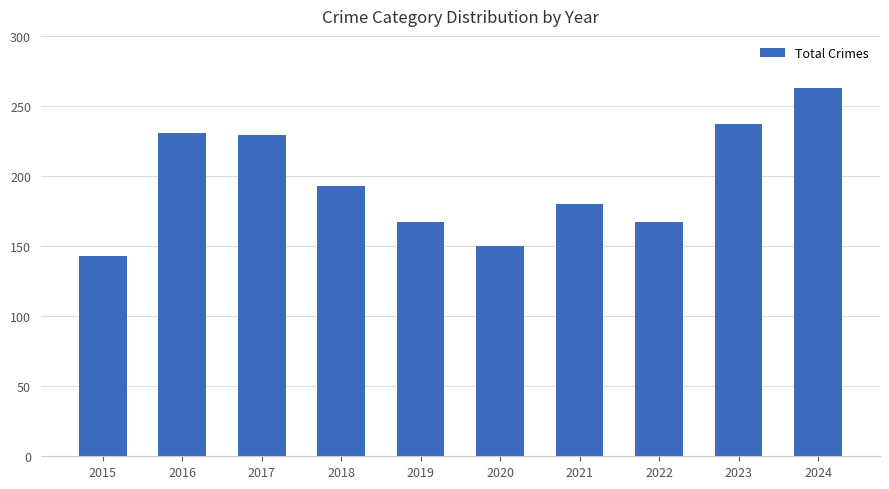

Which category has the highest value across all series?

2024